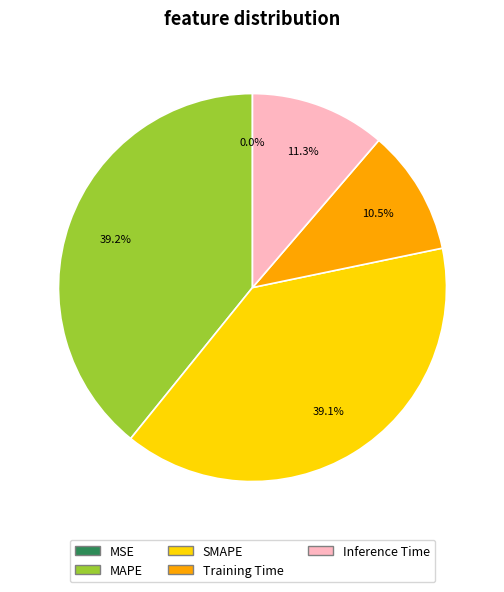

The Training Time slice represents 22% of the pie. True or false?

False